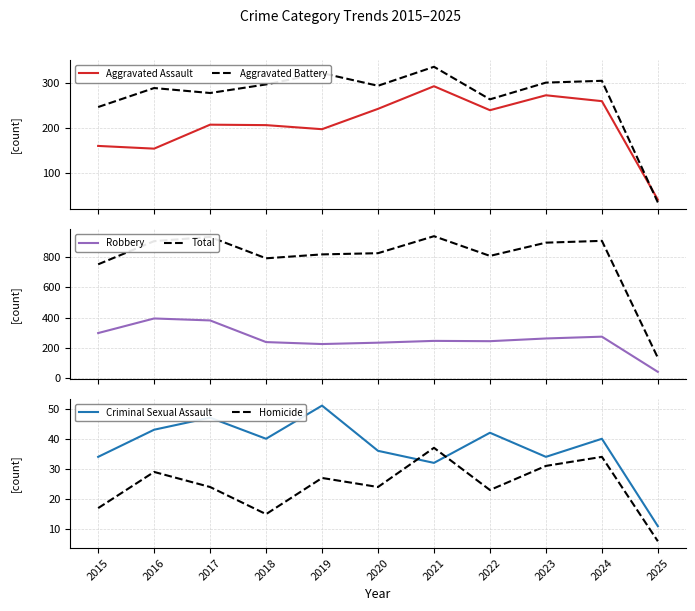

Between 2016 and 2018, which series saw the biggest shift?

Robbery